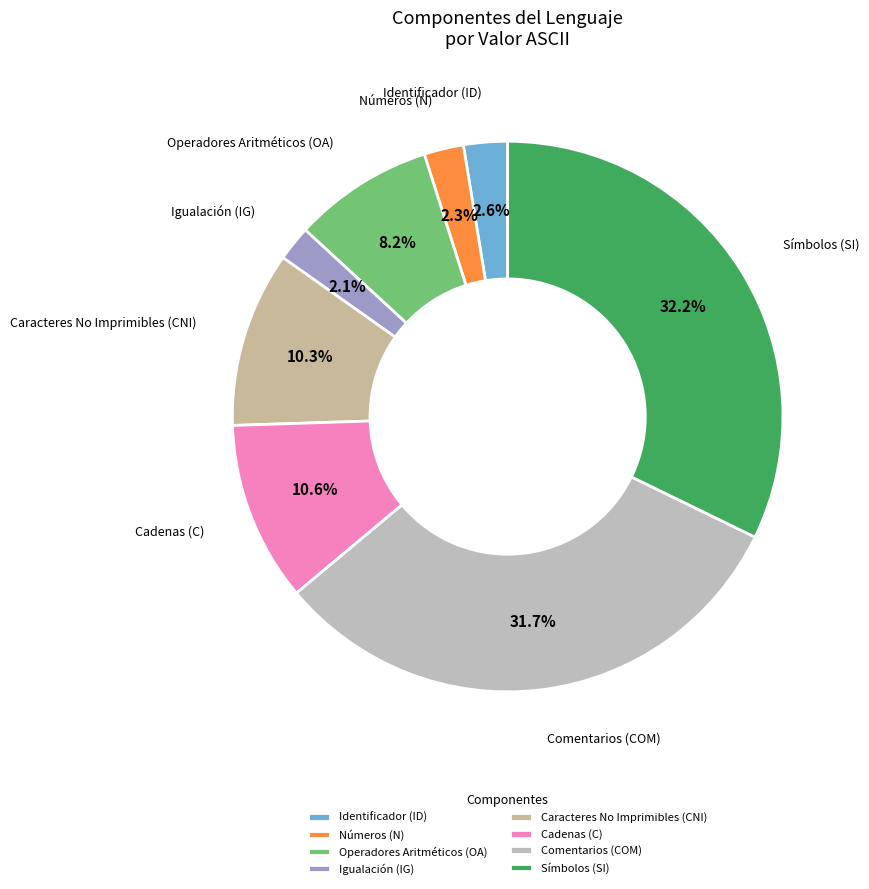

The Caracteres No Imprimibles (CNI) slice represents 10% of the pie. True or false?

True